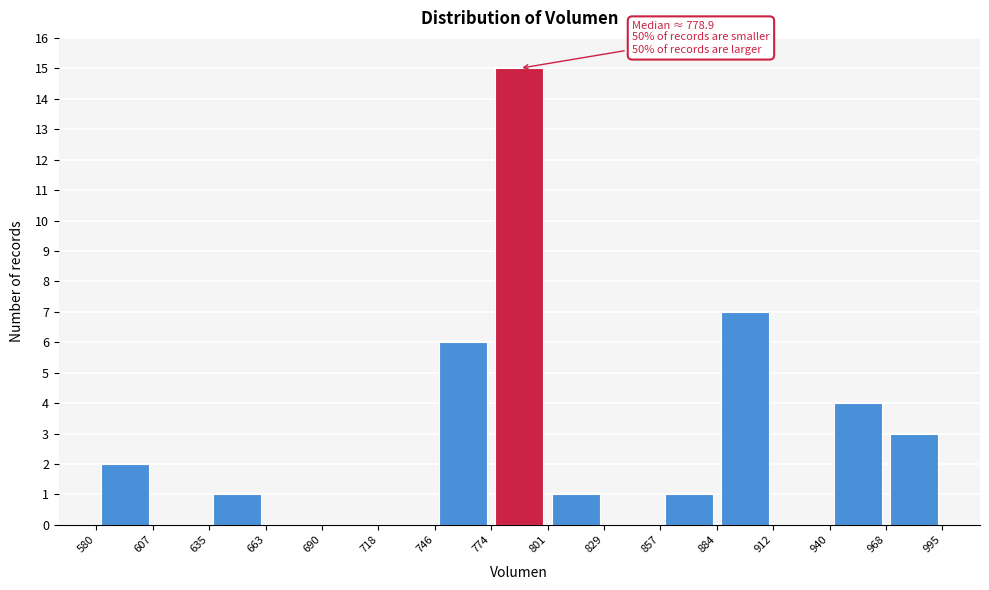

Which range on the x-axis has the tallest bar?

774 to 801